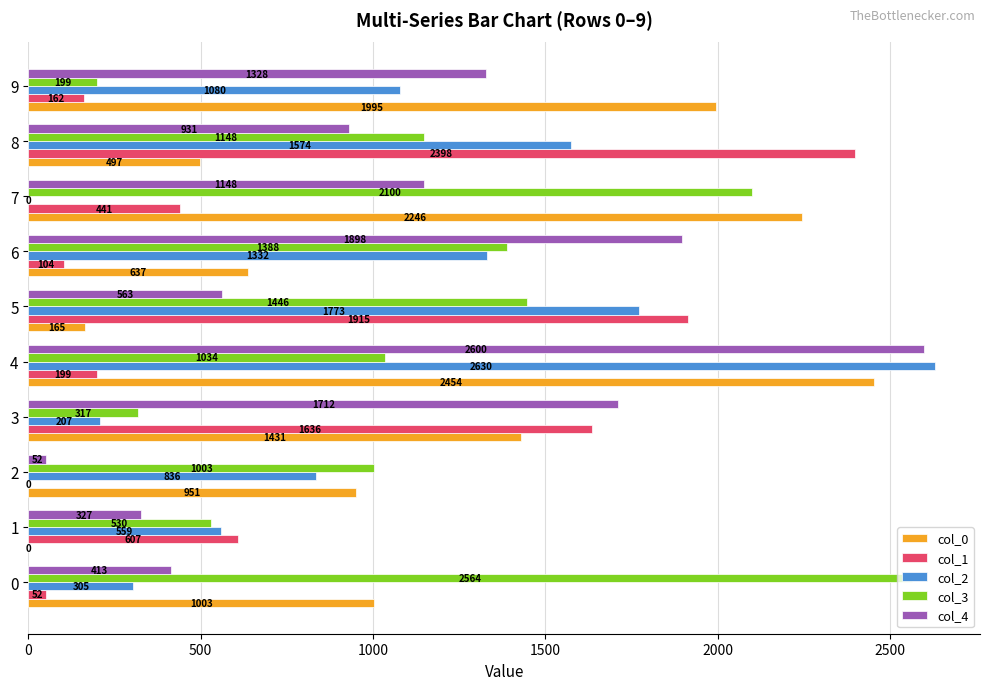

What is the approximate value of col_3 at 0?

2563.7